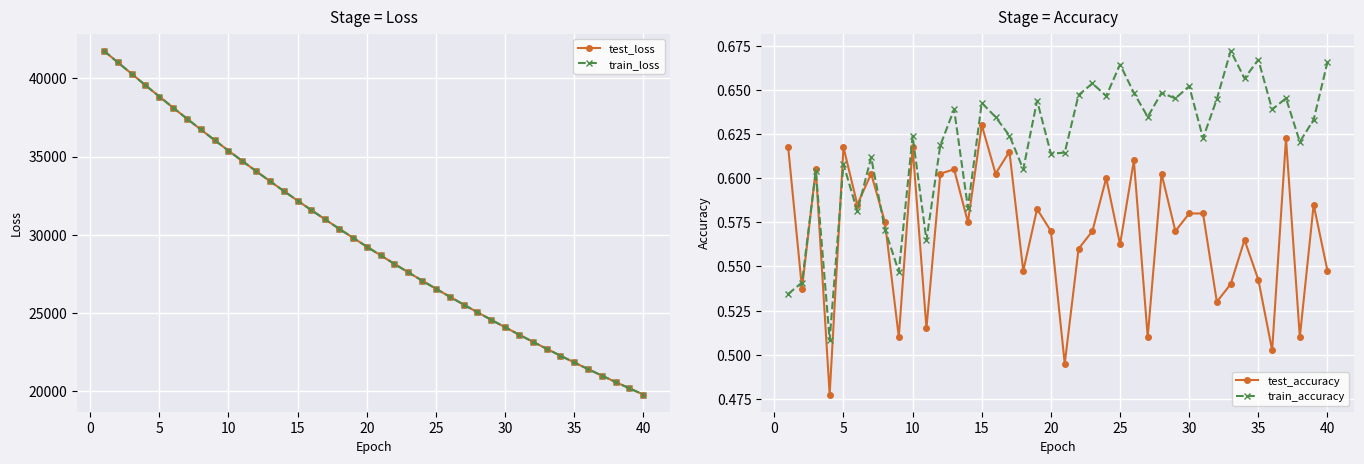

What is the highest value of the train_loss series?

41752.5